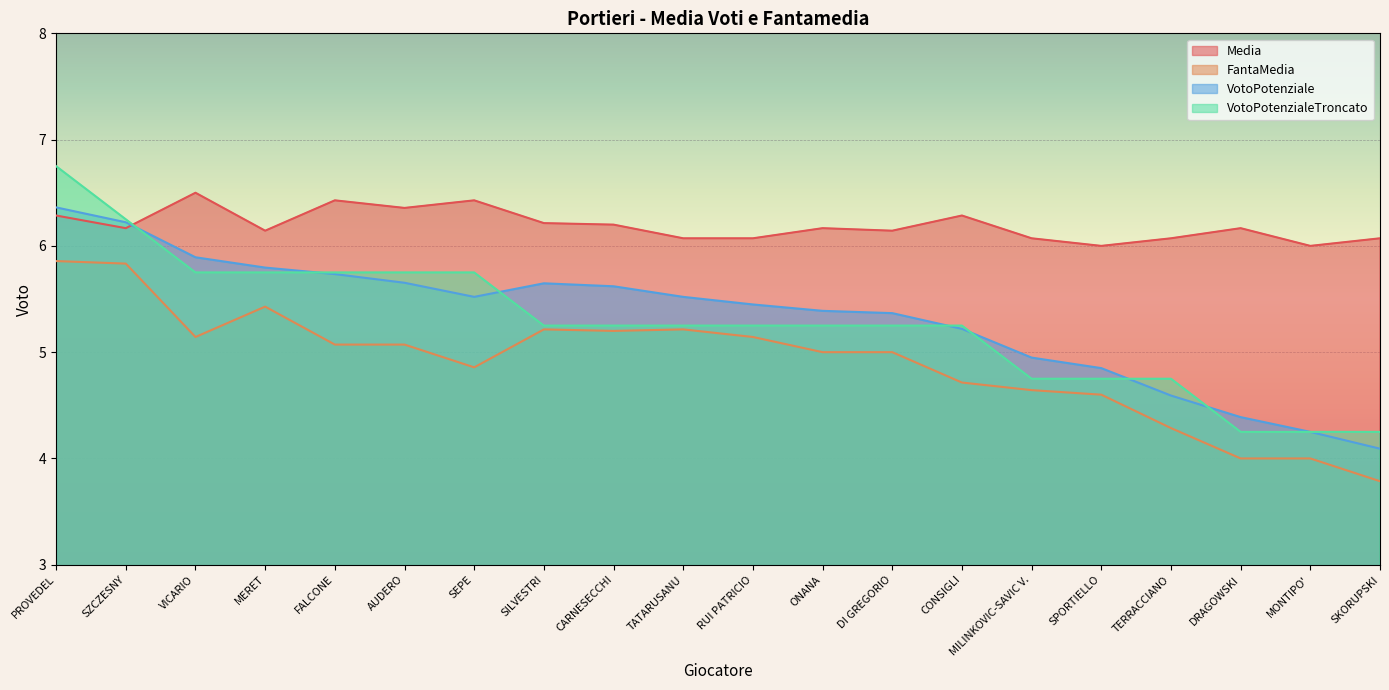

True or false: Media has a value of 6.4 at SEPE.

True